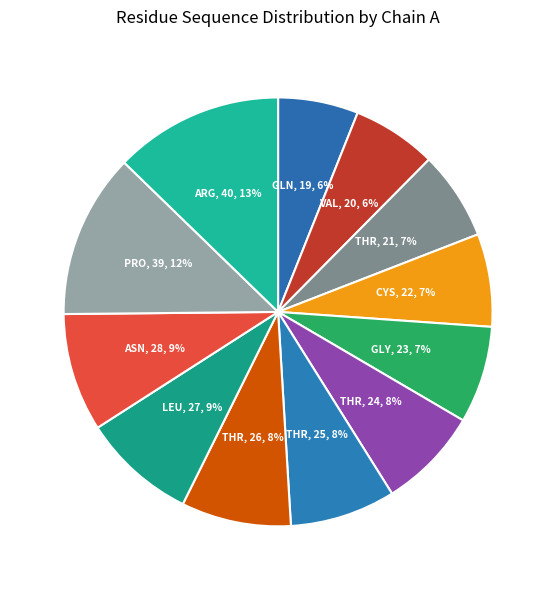

Does any single category account for the majority?

No